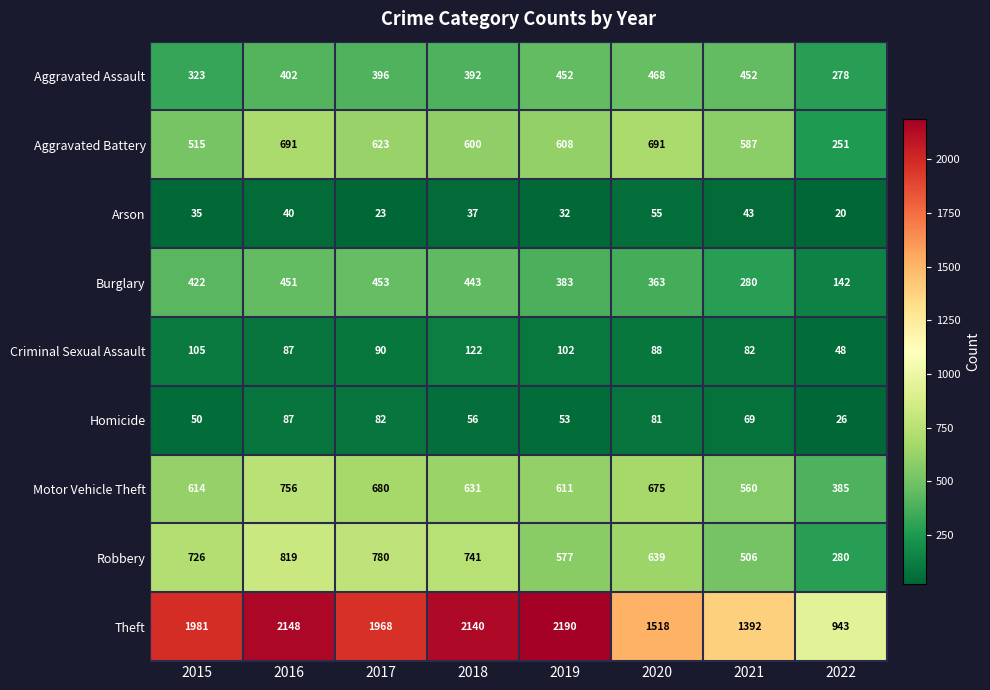

What is the maximum value shown in the chart?

2190